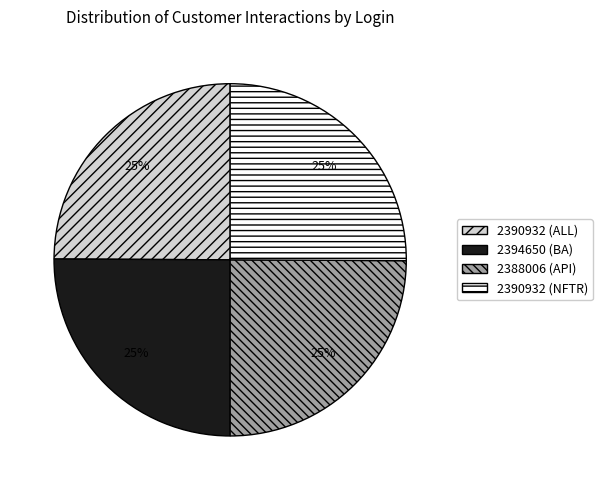

The 2390932 (ALL) slice represents 25% of the pie. True or false?

True